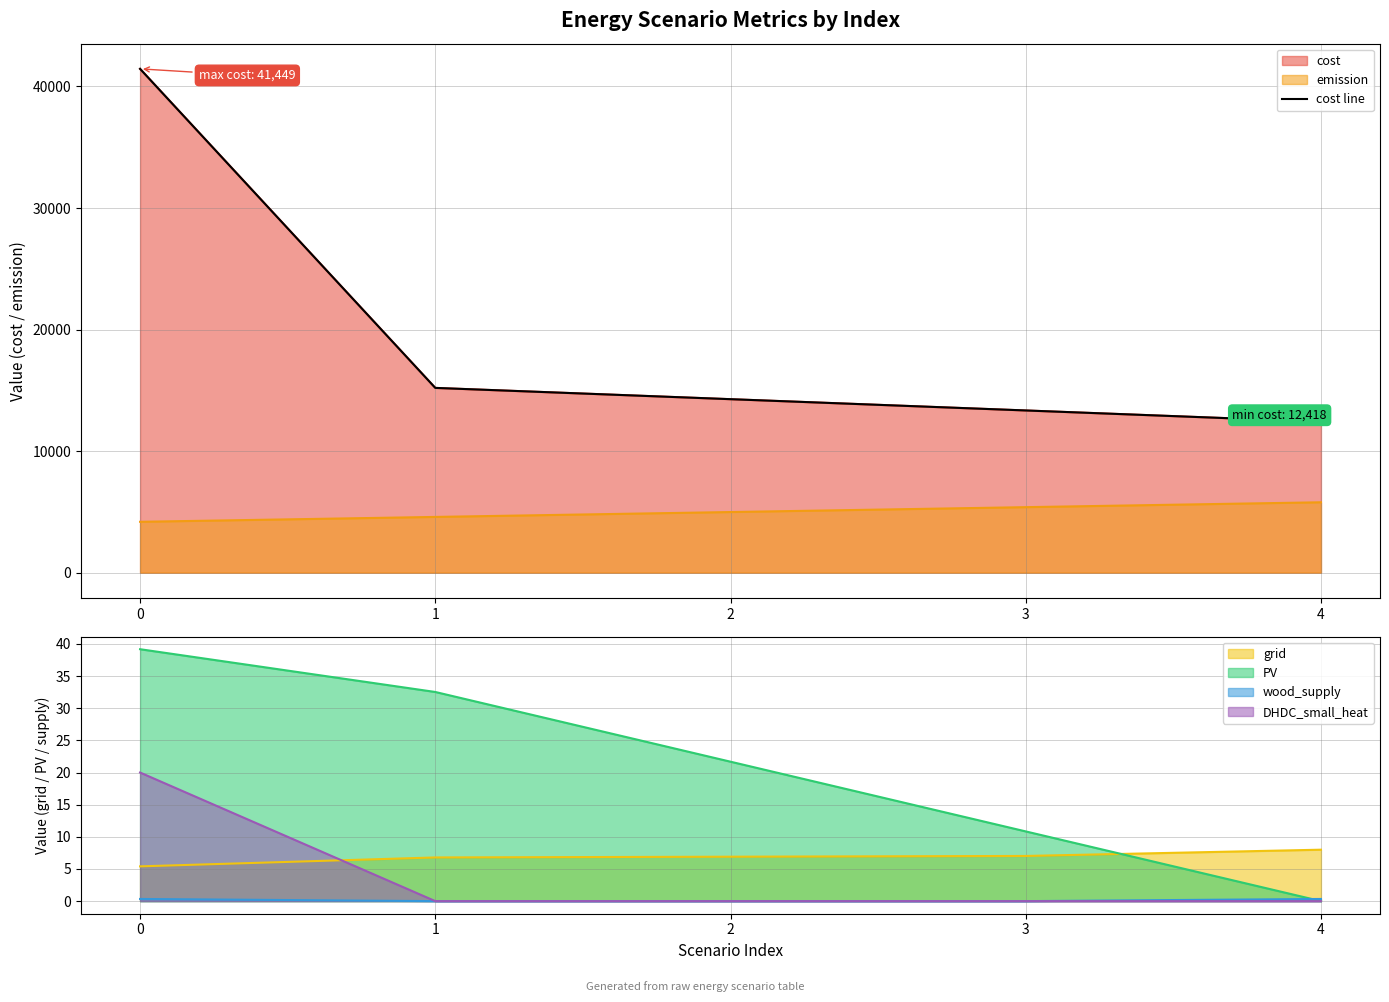

True or false: there are more than 0 points higher than both neighbors.

False